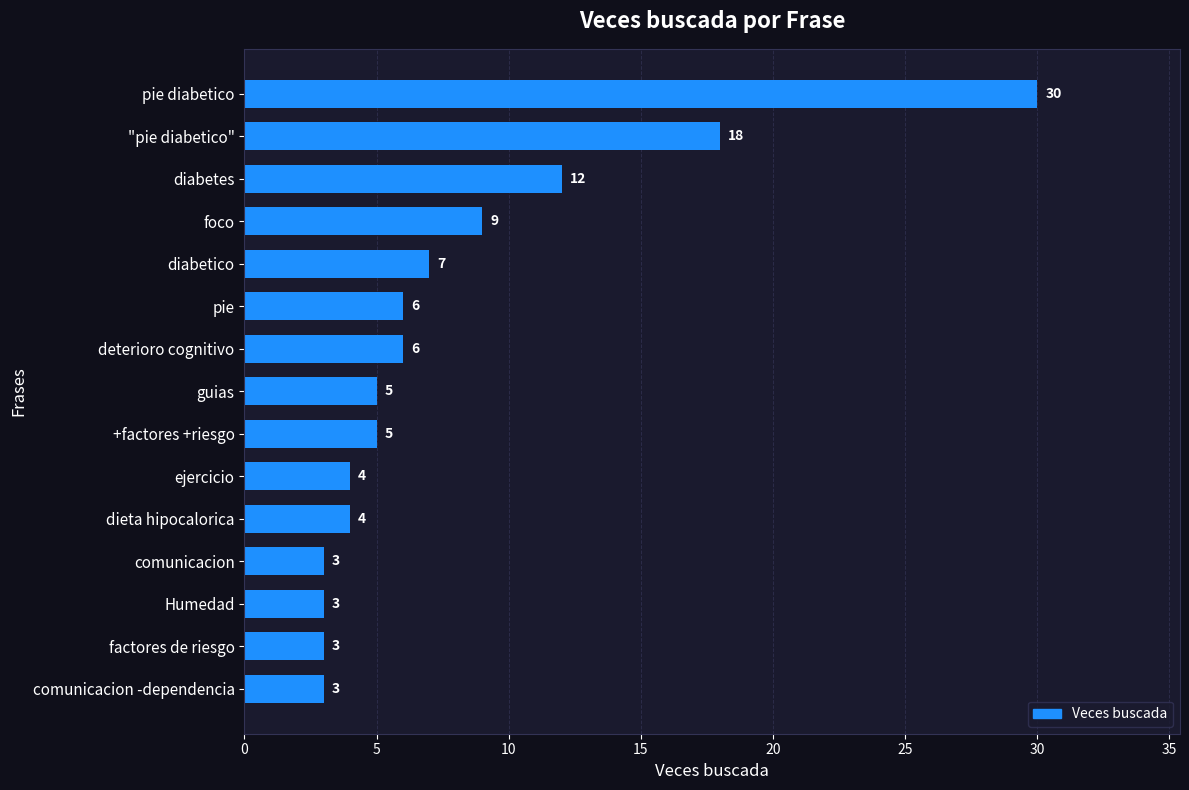

What position from the top is "pie diabetico"?

2